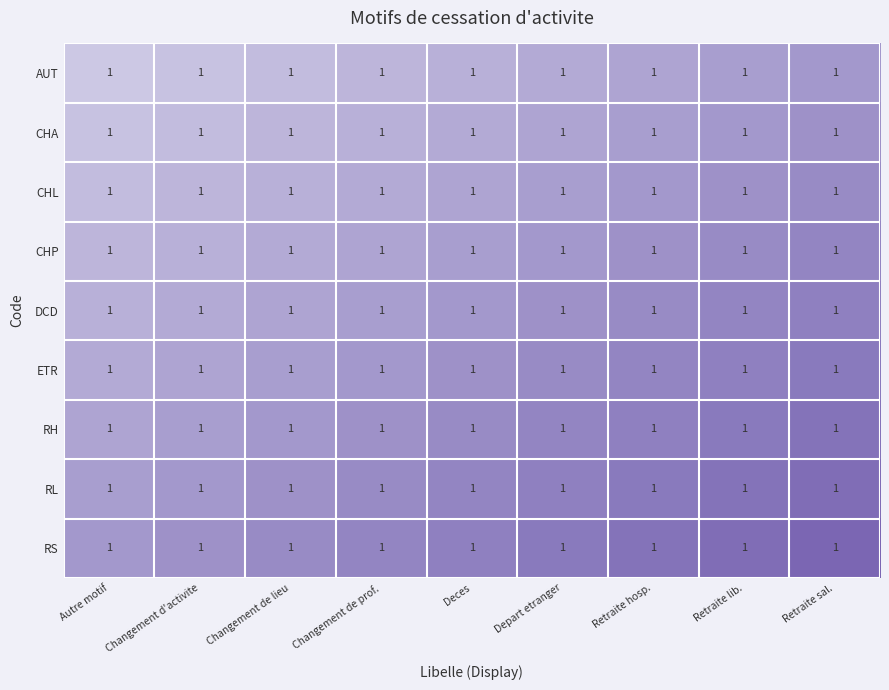

At how many categories does at least one series exceed 1?

9